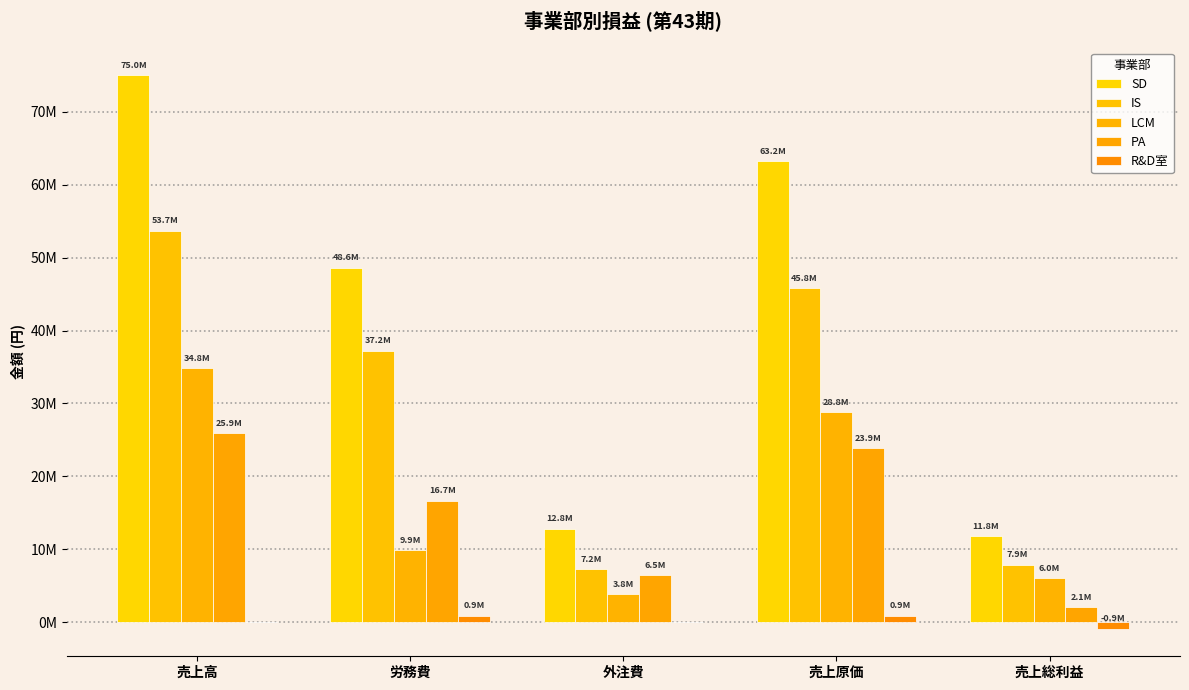

Is the value of R&D室 at 売上高 greater than the value of IS at 労務費?

No